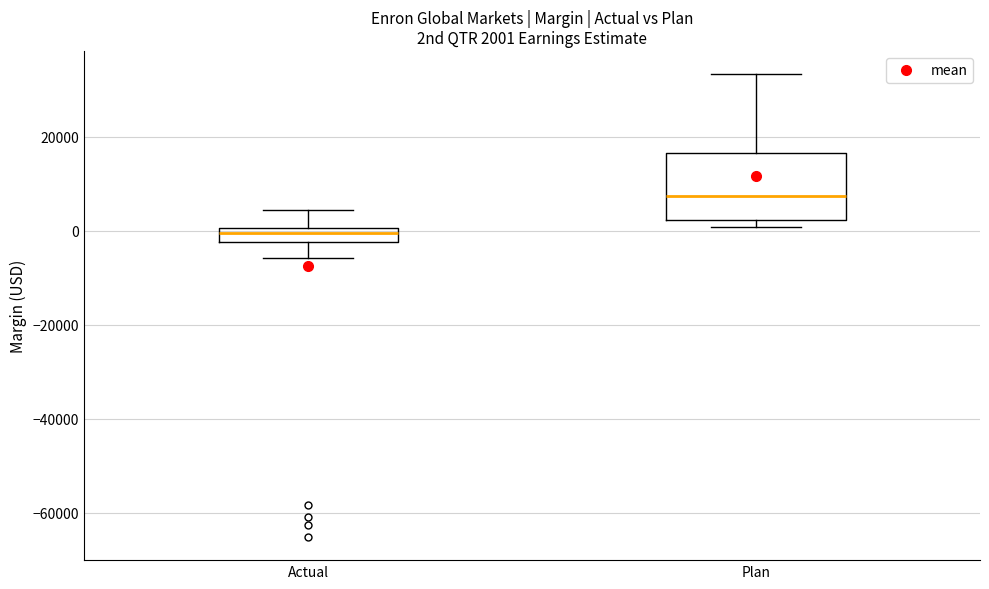

Which box has the lowest median line?

Actual